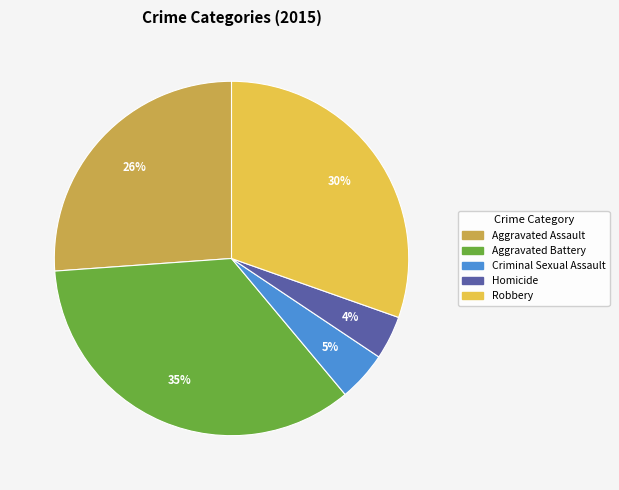

Rank the categories by value from highest to lowest.

Aggravated Battery, Robbery, Aggravated Assault, Criminal Sexual Assault, Homicide